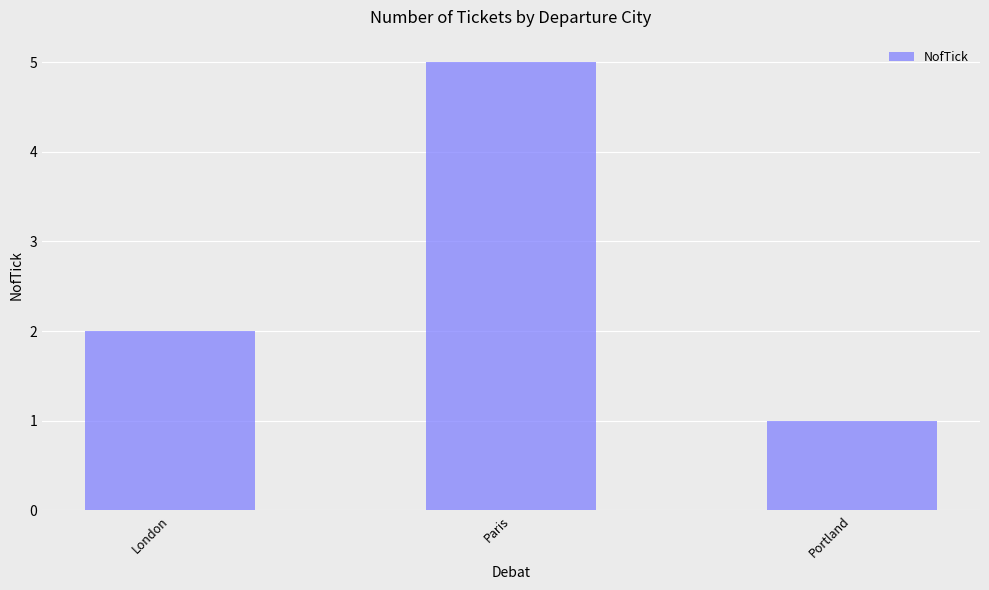

What is the approximate value at London?

2